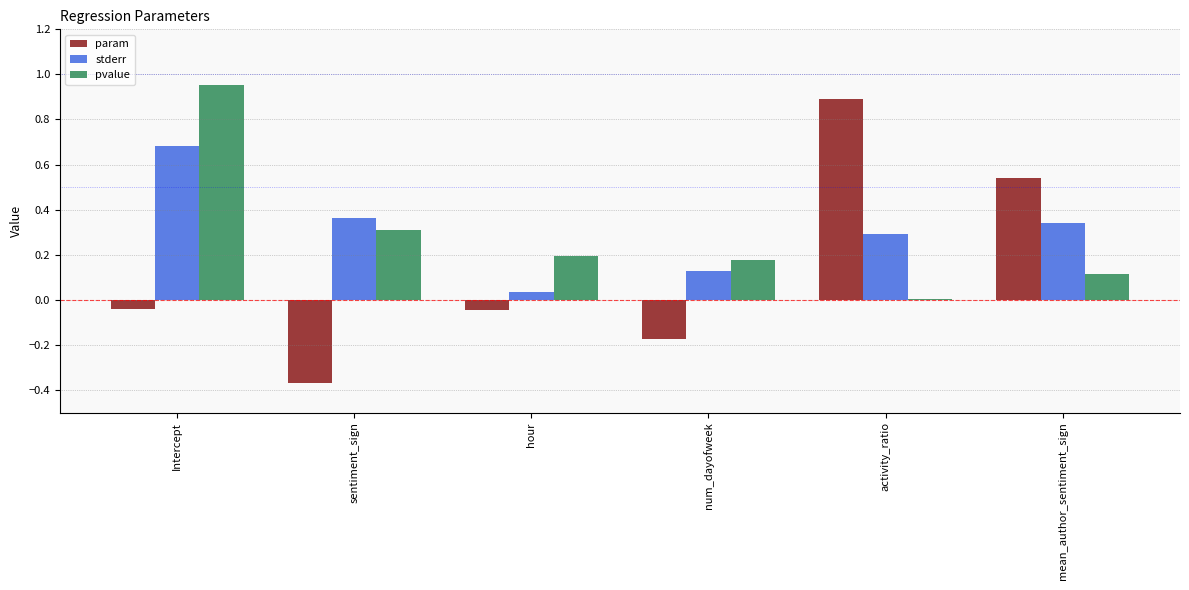

Is it true that pvalue equals 0.3 at num_dayofweek?

False